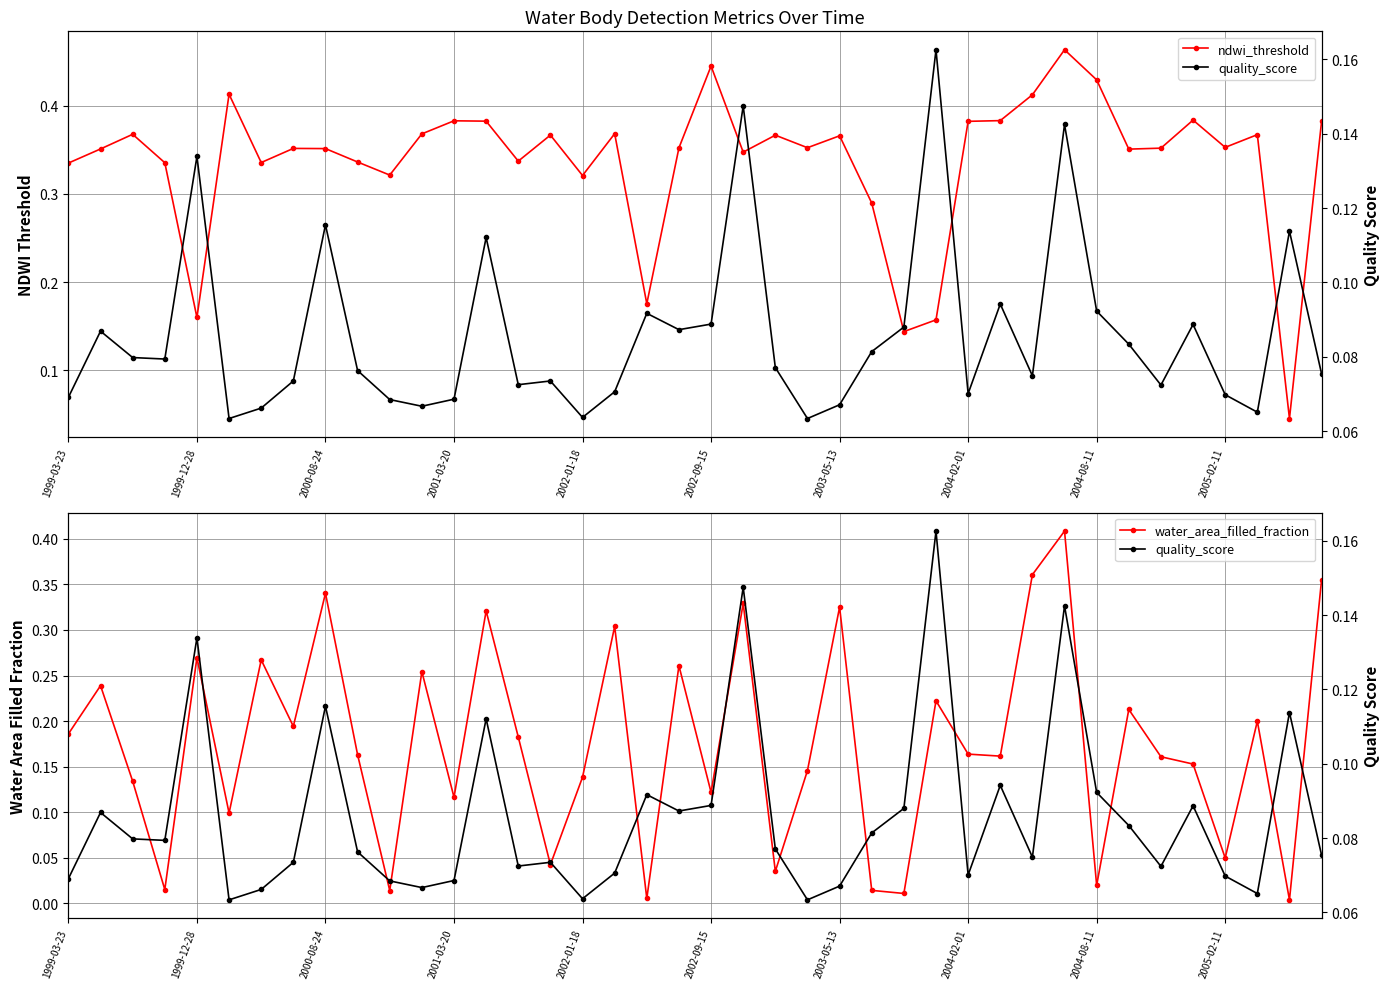

List the series in order of their overall mean, lowest first.

quality_score, water_area_filled_fraction, ndwi_threshold